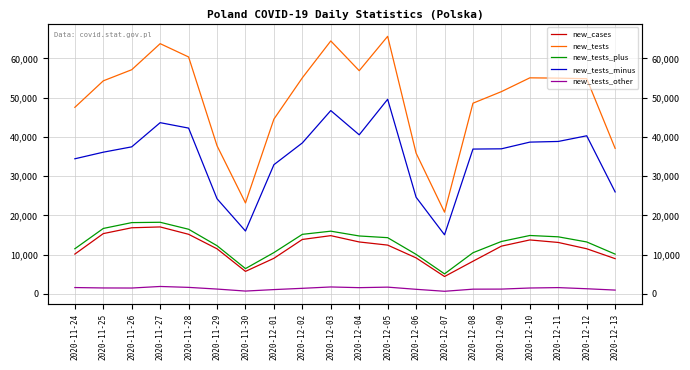

What is the average value of the new_tests_minus series?

34983